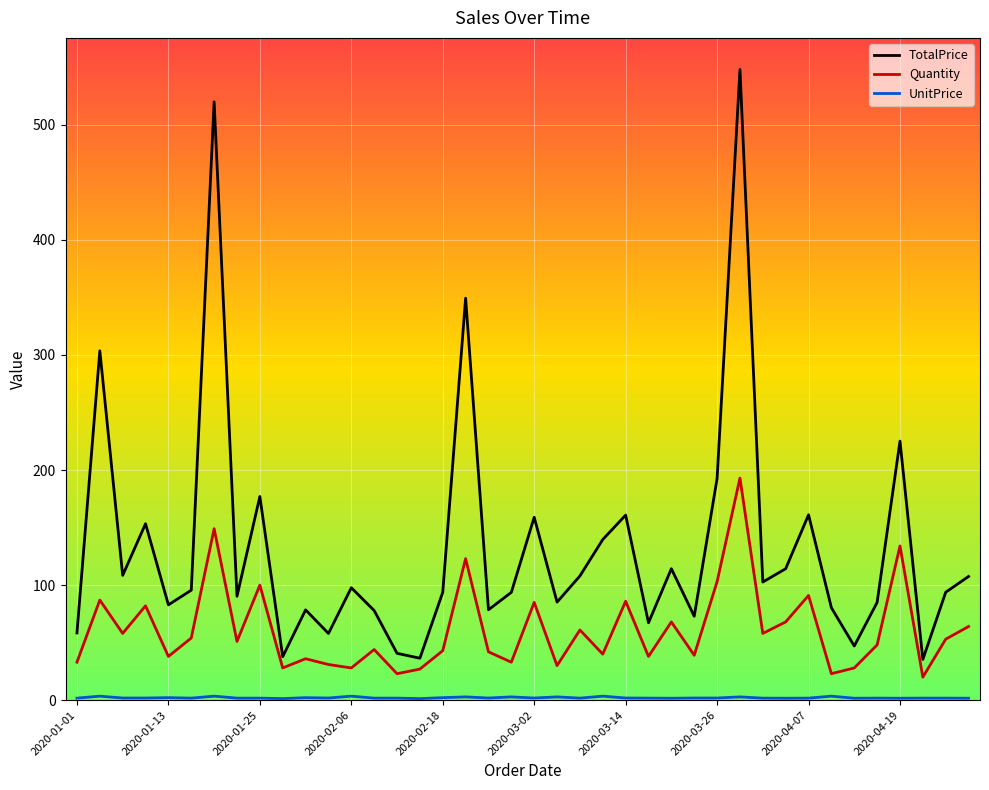

Which series has the largest total across all categories?

TotalPrice